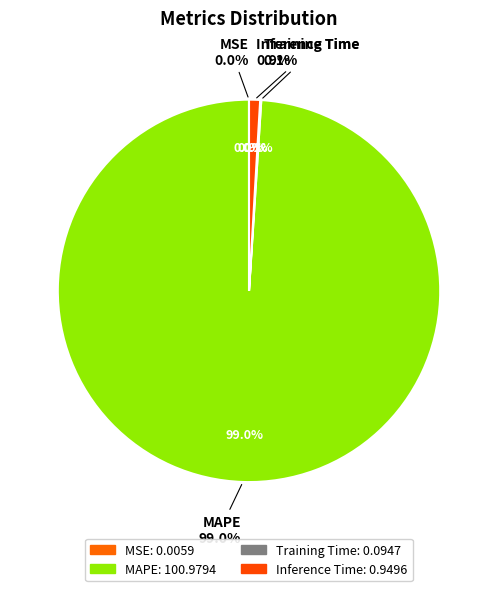

Is there any slice that represents more than half of the pie?

Yes